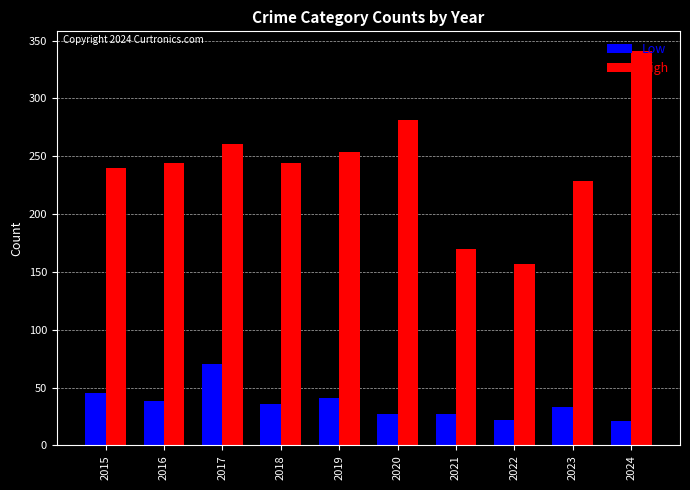

At which category is the sum across all series the highest?

2024